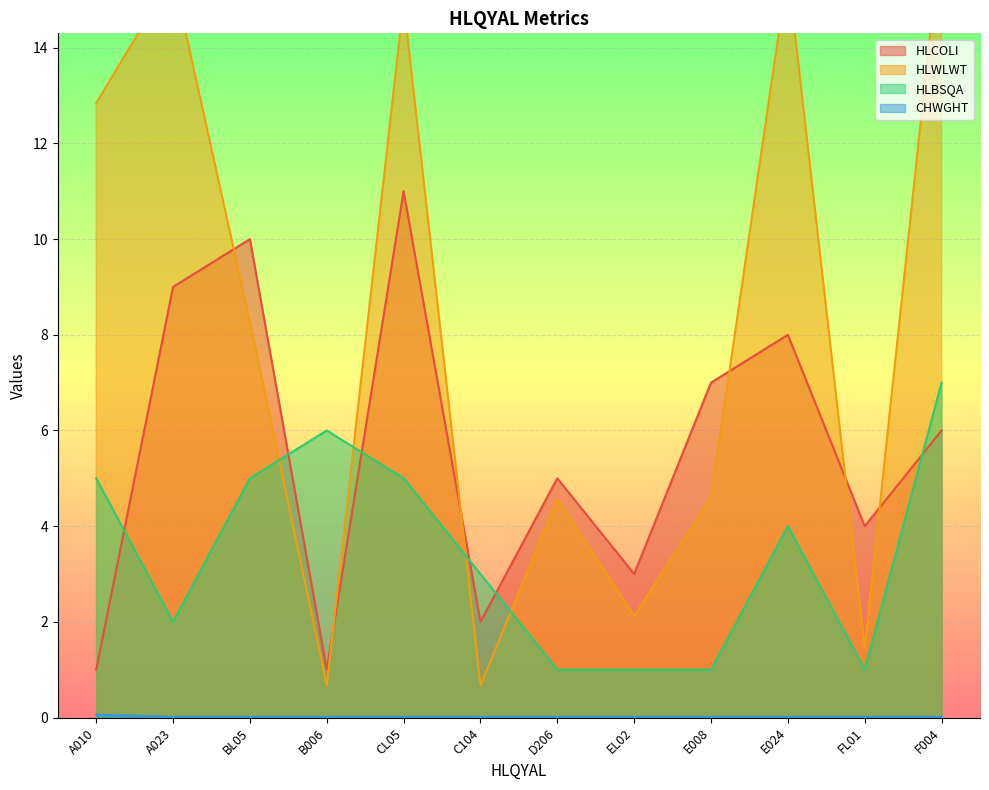

What is the value of the HLBSQA point at the 11th from the left?

1.0